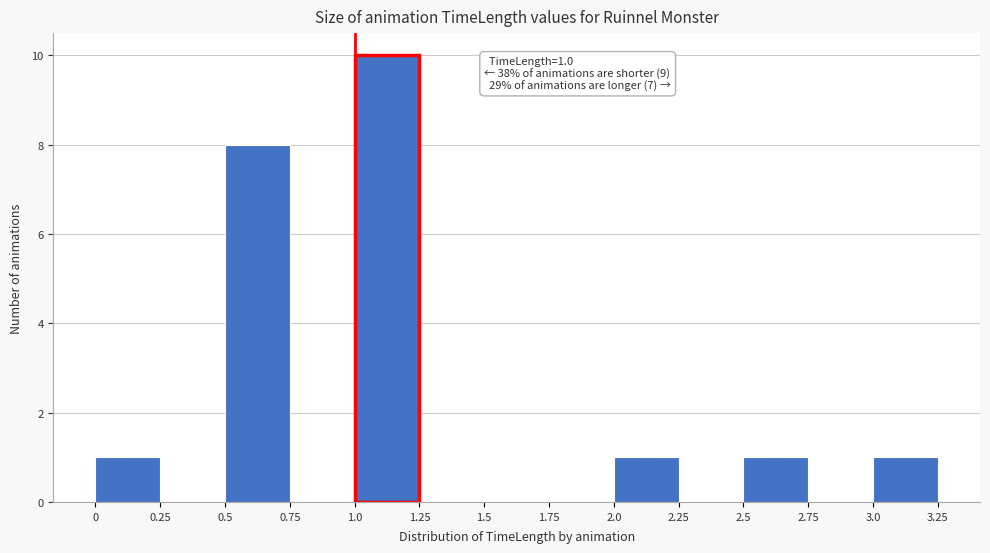

Which range on the x-axis has the tallest bar?

1.0 to 1.25